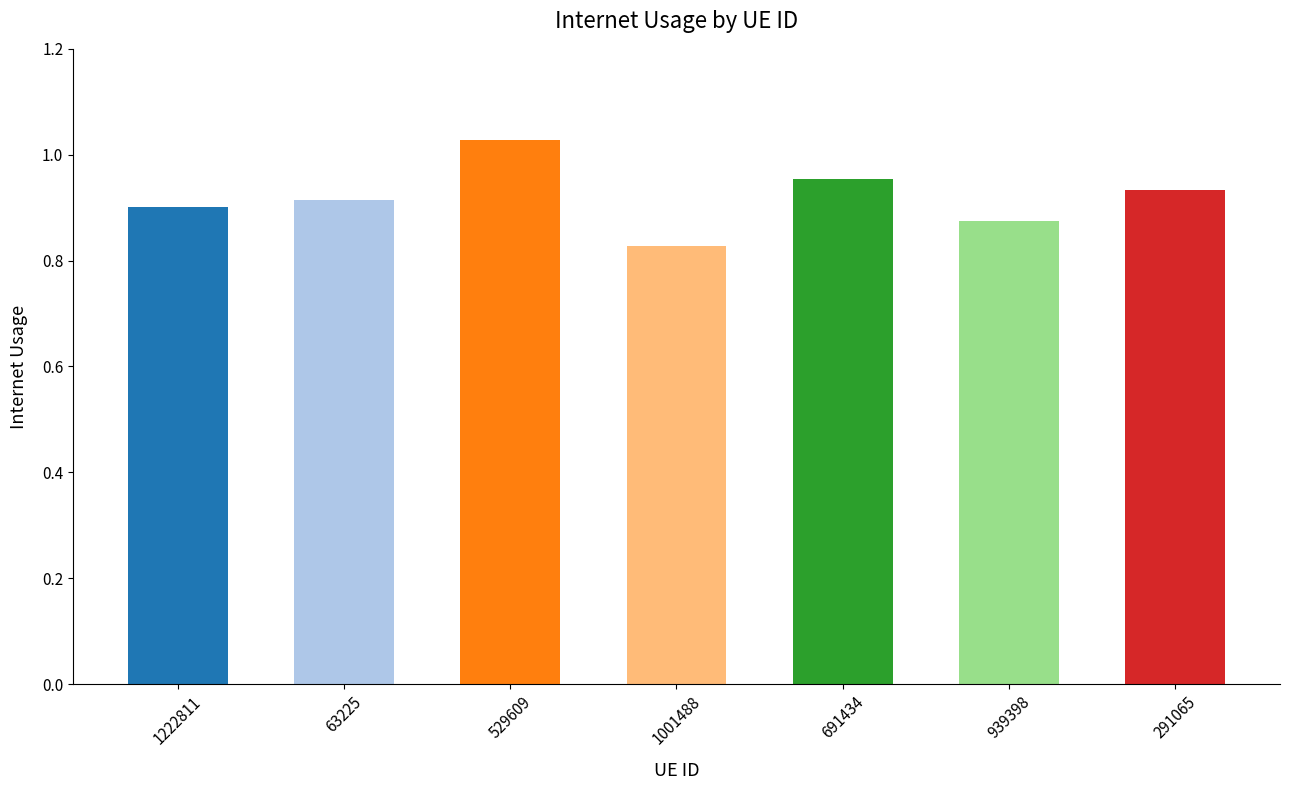

List the labels in order of value, largest first.

529609, 691434, 291065, 63225, 1222811, 939398, 1001488